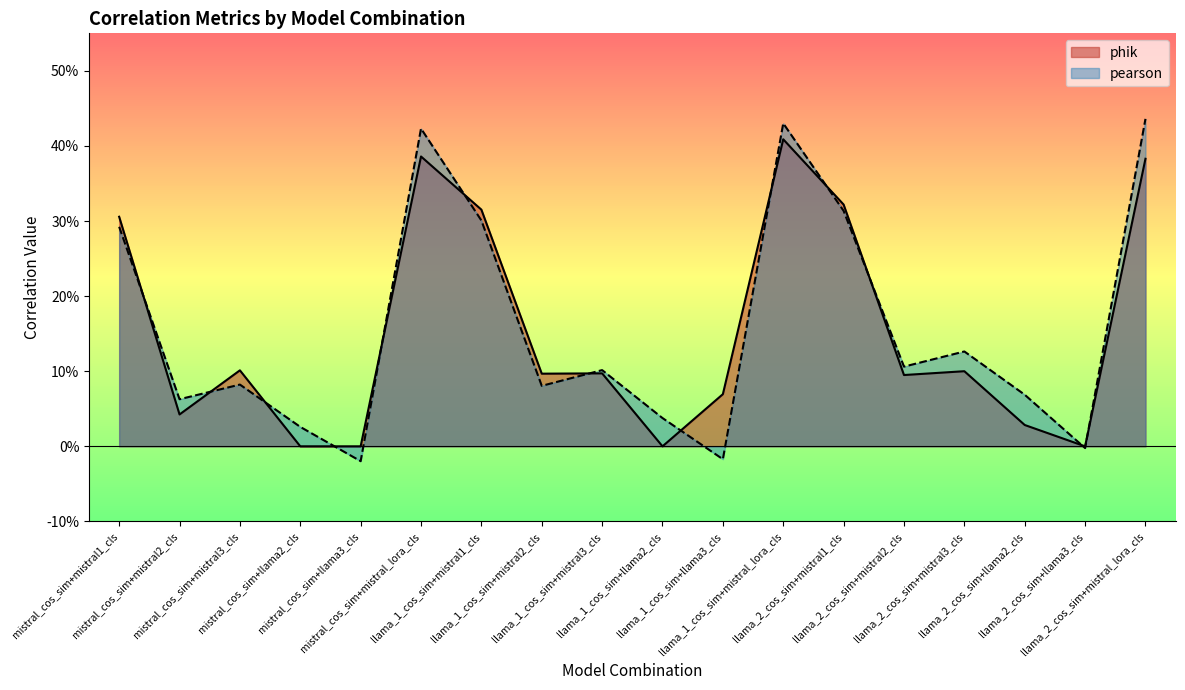

List the labels in order of phik value, largest first.

llama_1_cos_sim+mistral_lora_cls, mistral_cos_sim+mistral_lora_cls, llama_2_cos_sim+mistral_lora_cls, llama_2_cos_sim+mistral1_cls, llama_1_cos_sim+mistral1_cls, mistral_cos_sim+mistral1_cls, mistral_cos_sim+mistral3_cls, llama_2_cos_sim+mistral3_cls, llama_1_cos_sim+mistral3_cls, llama_1_cos_sim+mistral2_cls, llama_2_cos_sim+mistral2_cls, llama_1_cos_sim+llama3_cls, mistral_cos_sim+mistral2_cls, llama_2_cos_sim+llama2_cls, mistral_cos_sim+llama2_cls, mistral_cos_sim+llama3_cls, llama_1_cos_sim+llama2_cls, llama_2_cos_sim+llama3_cls